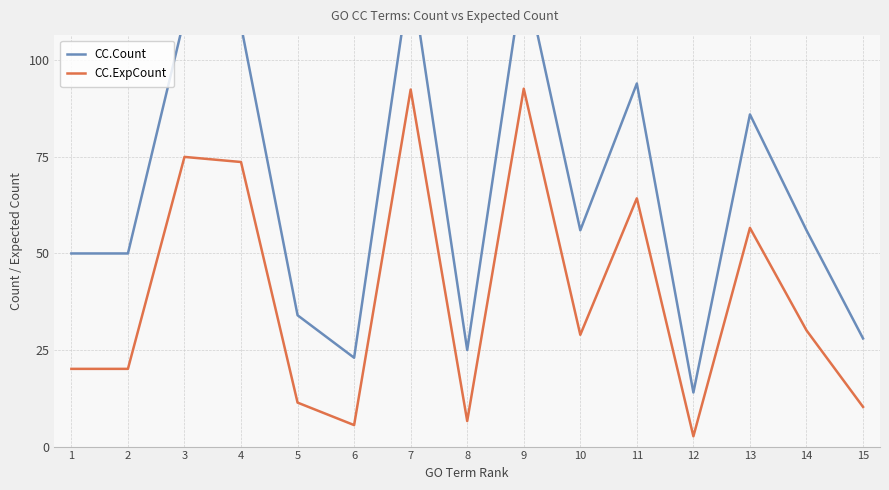

What is the difference between the maximum and minimum values in the CC.ExpCount series?

90.0